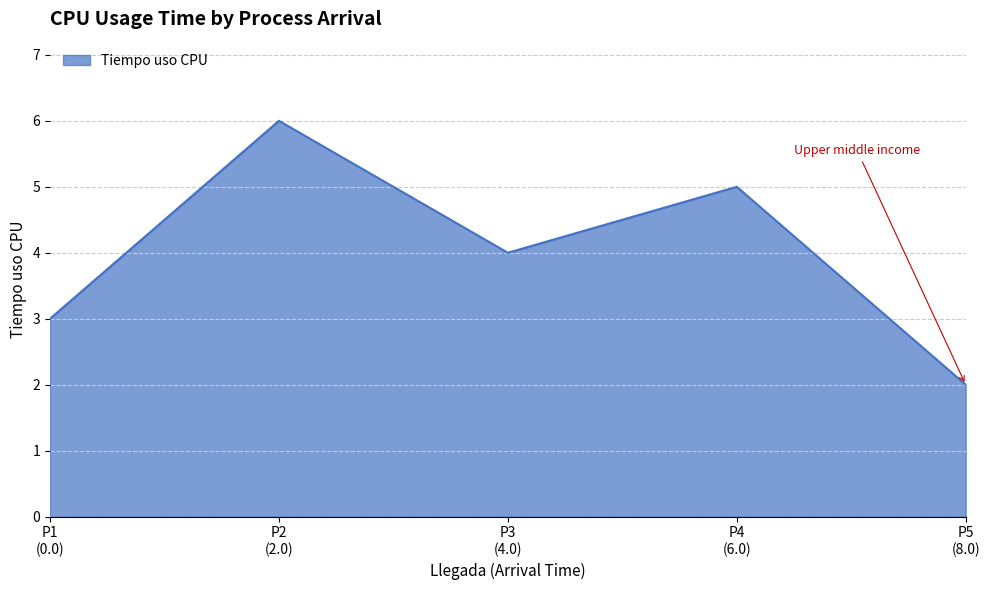

Reading left to right, list all the values displayed in this chart.

3	6	4	5	2